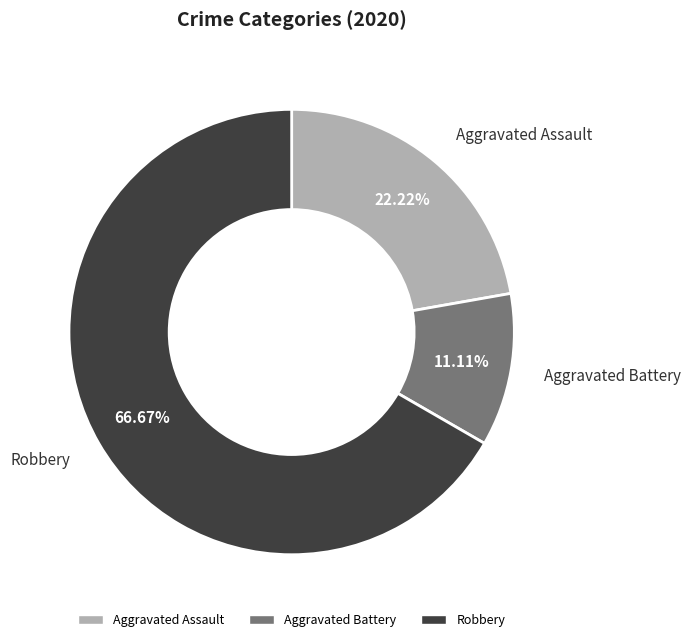

Which has a higher value, Aggravated Battery or Aggravated Assault?

Aggravated Assault